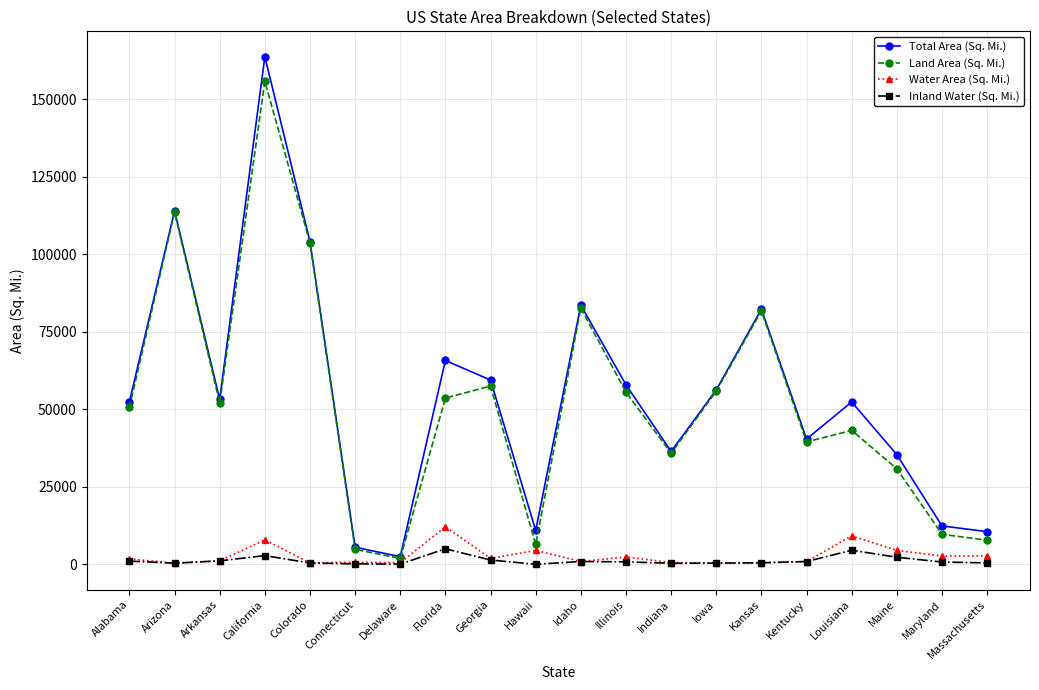

Is the value of Inland Water (Sq. Mi.) at Arizona greater than the value of Total Area (Sq. Mi.) at Arizona?

No